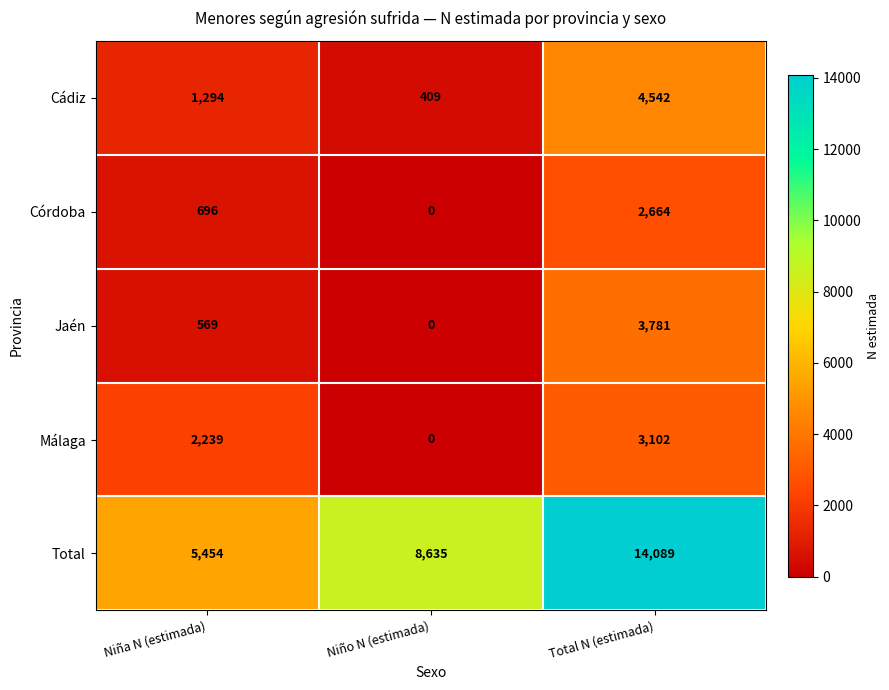

Count the number of data series in this chart.

5